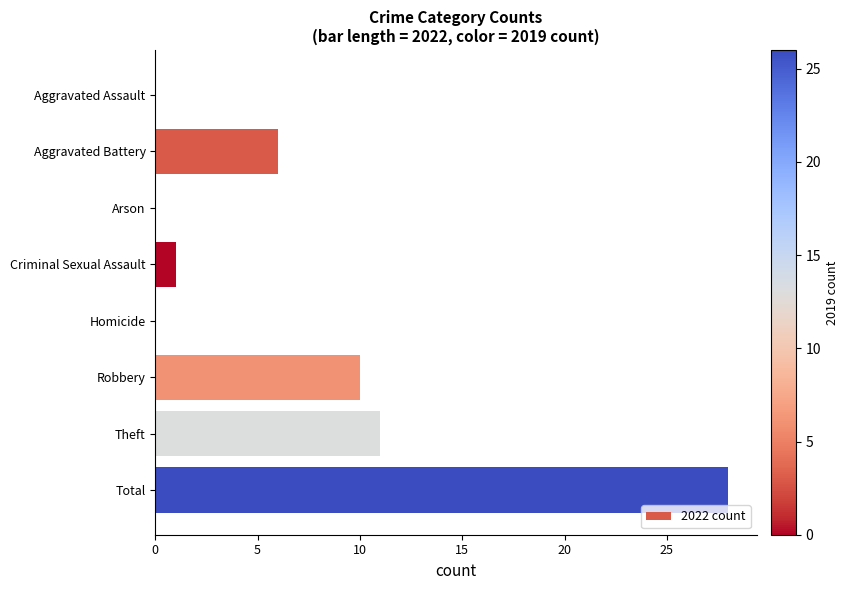

What is the maximum value shown in the chart?

28